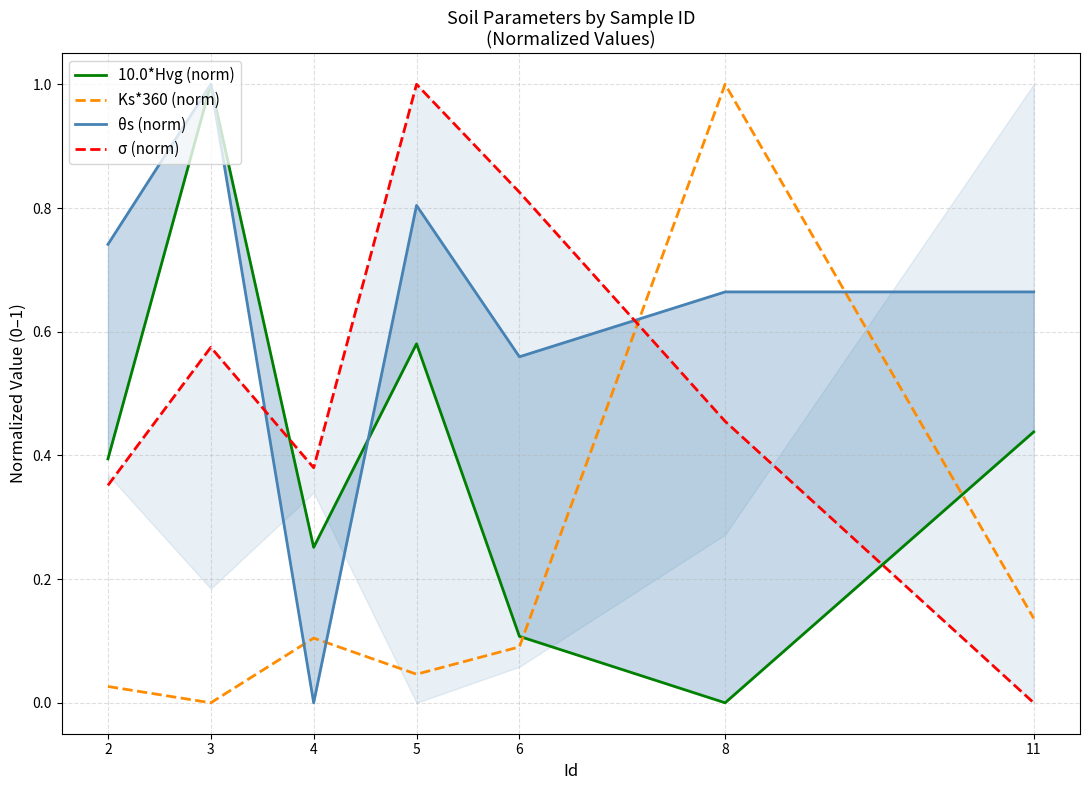

Does the chart display data point markers on the line(s)?

No